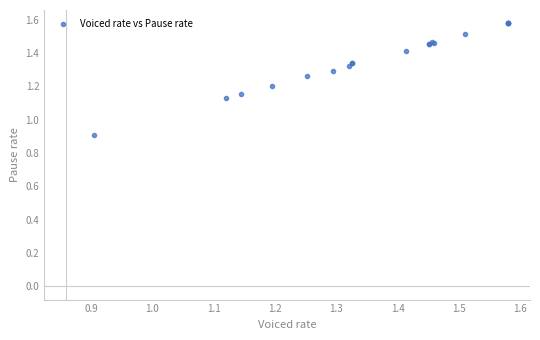

What Y value in the scatter plot is closest to 1?

0.9